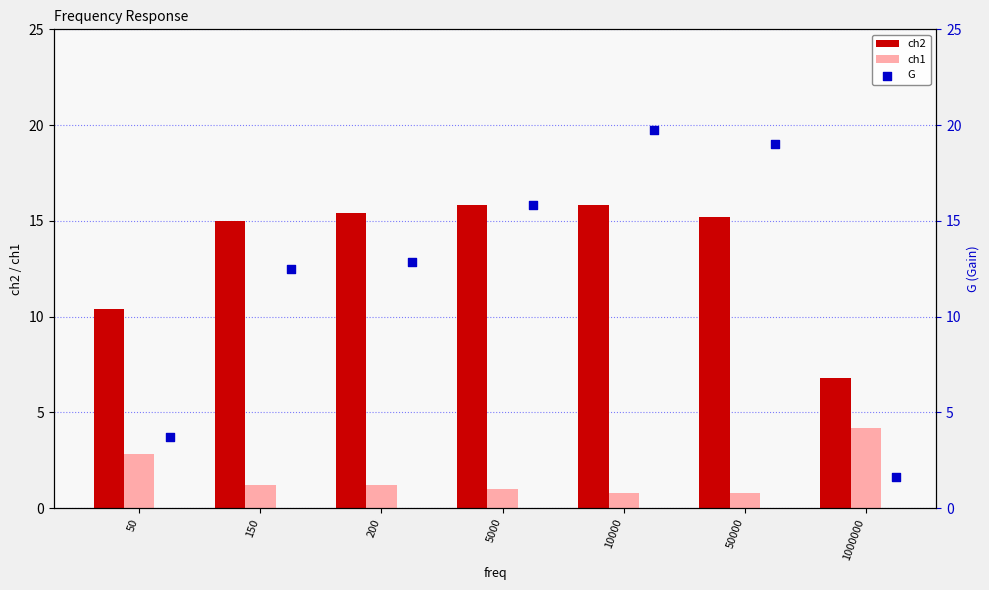

What is the difference between the maximum and minimum values in the ch2 series?

9.0